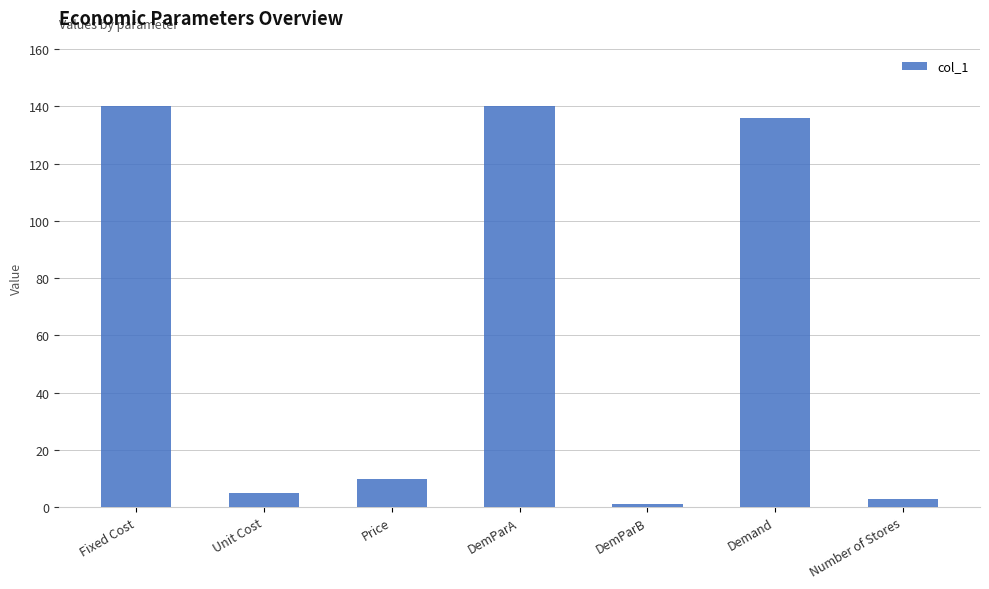

Between Number of Stores and DemParA, which is larger?

DemParA